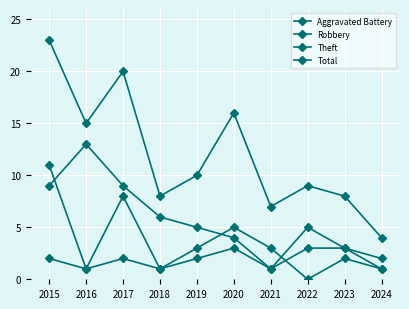

Where is the first local minimum for Total?

2016